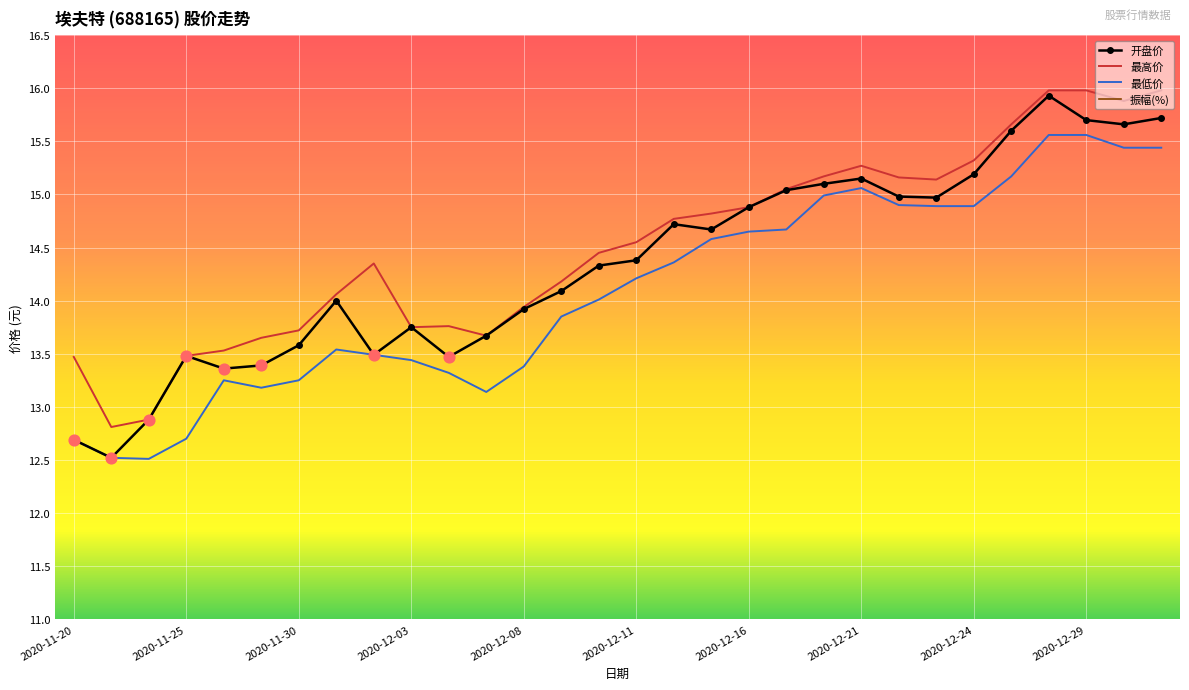

Which series has the largest total across all categories?

最高价